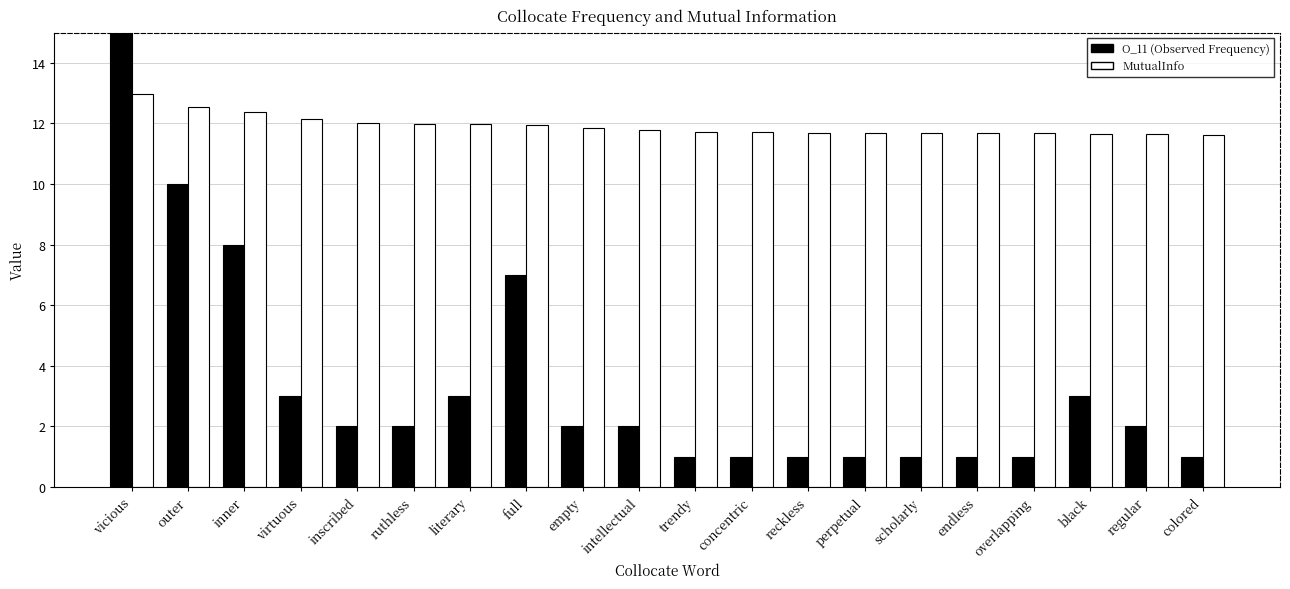

Which series changed the most between trendy and regular?

O_11 (Observed Frequency)